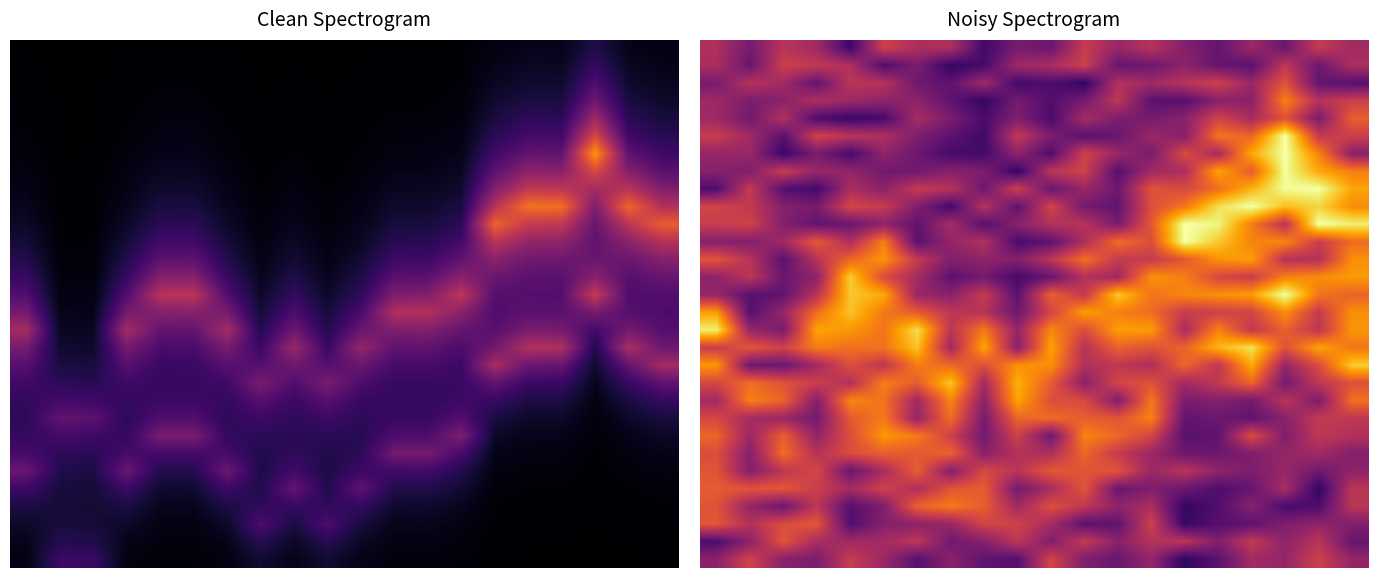

At which category is the sum across all series the highest?

17